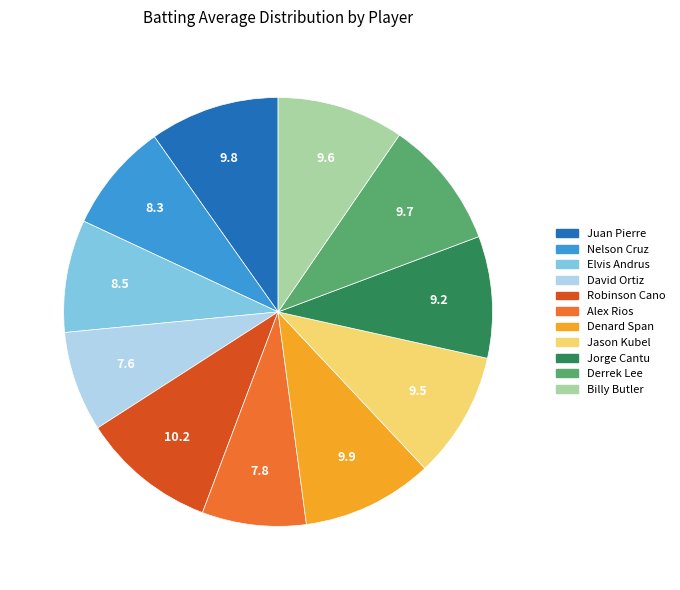

Combined, do Derrek Lee and Robinson Cano account for over 50%?

No